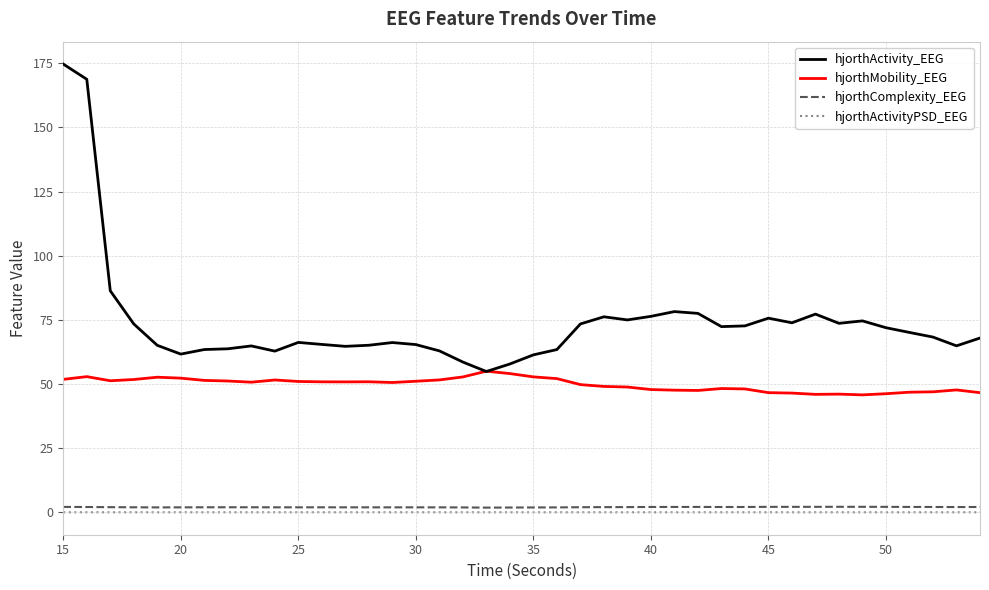

What is the maximum value for hjorthMobility_EEG?

55.0